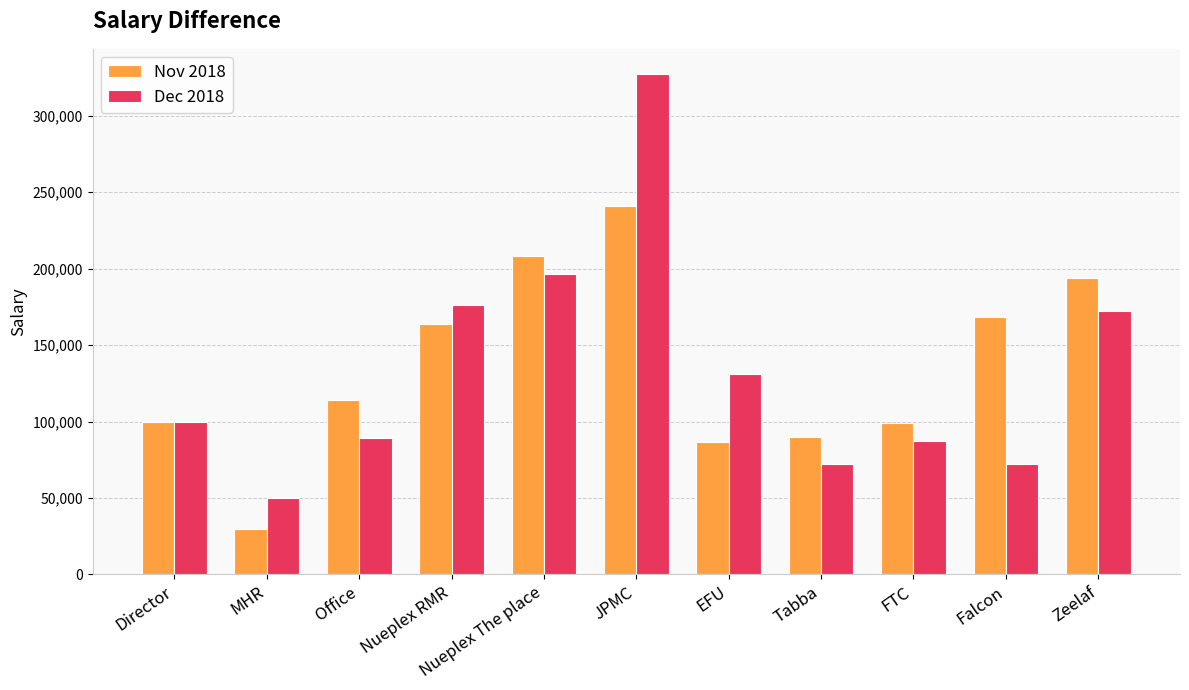

What is the approximate value of Dec 2018 at Office?

89209.7